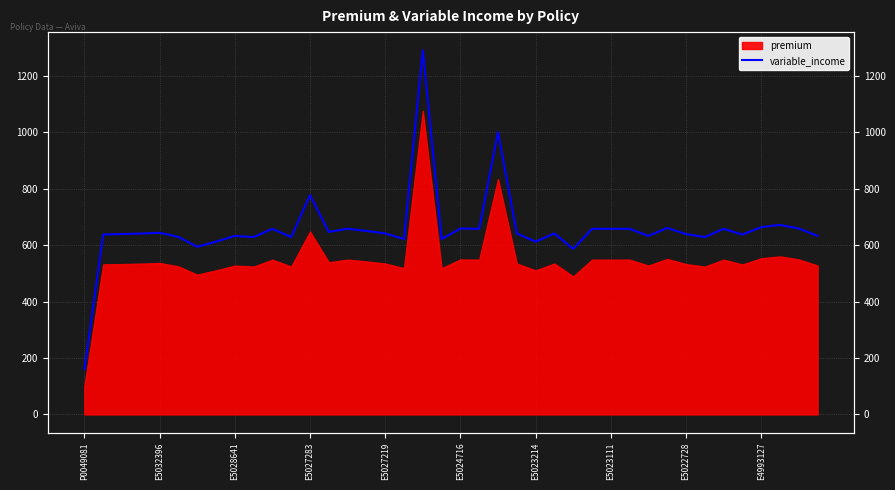

Which category has the lowest value across all series?

P0049081